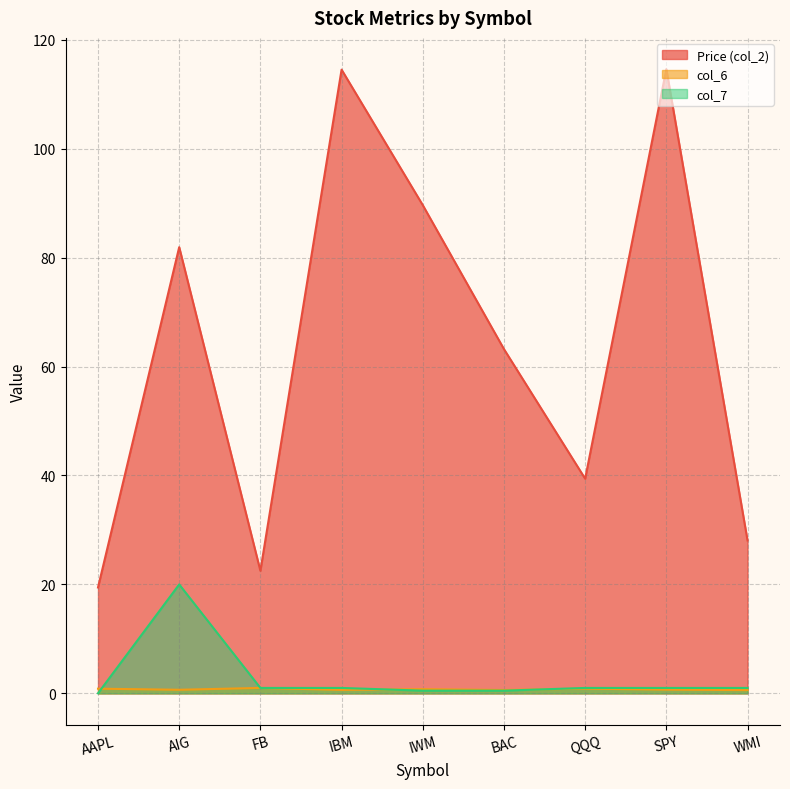

What position from the left is QQQ?

7